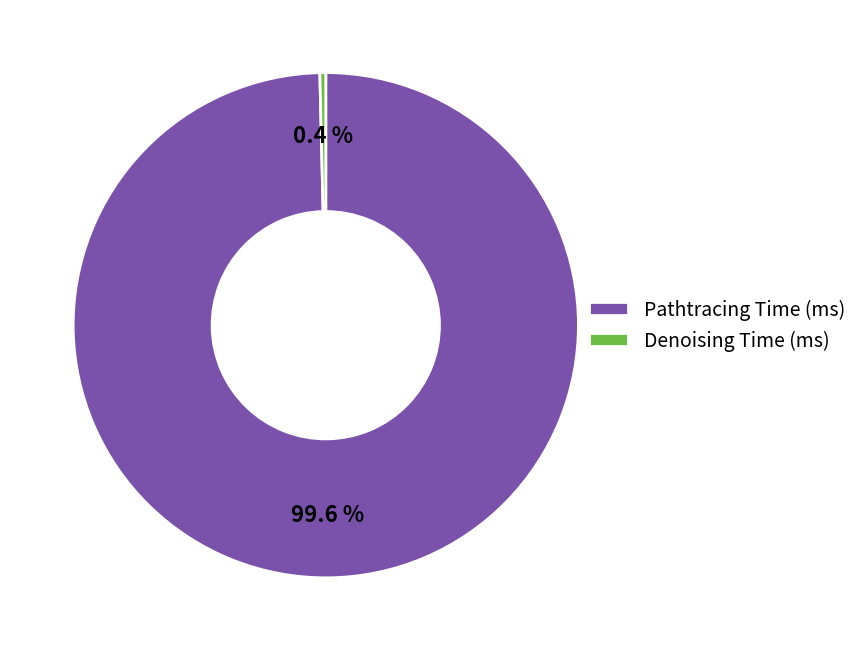

True or false: Denoising Time (ms) accounts for 15% of the total.

False